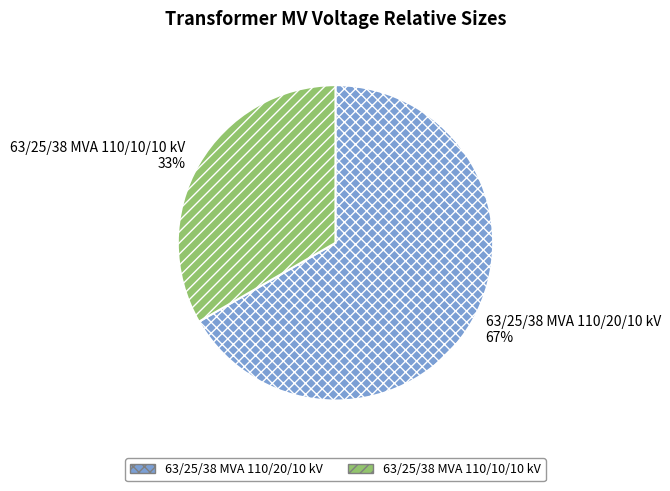

Does any single category account for the majority?

Yes